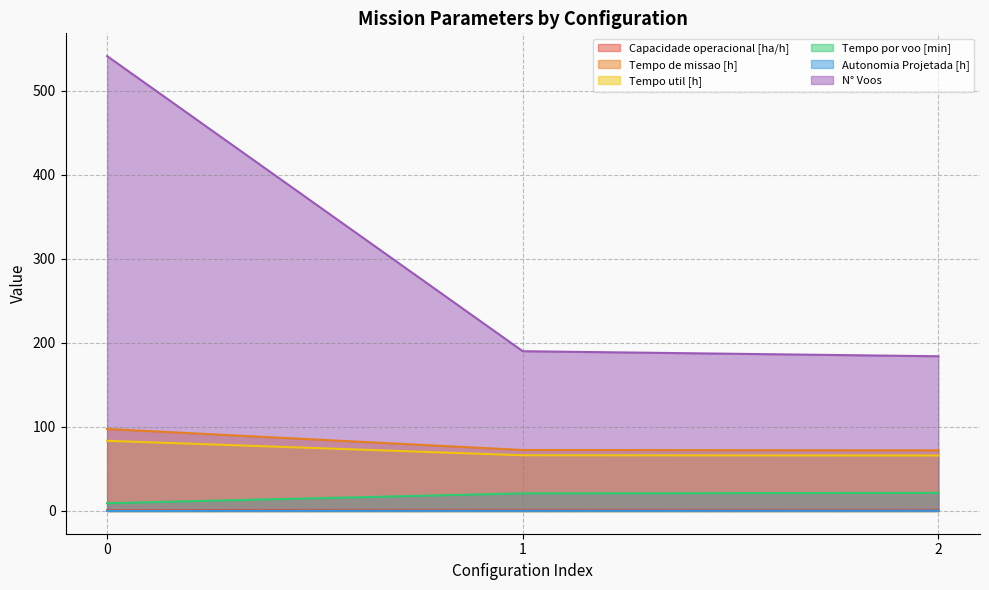

At how many categories does at least one series exceed 19?

3